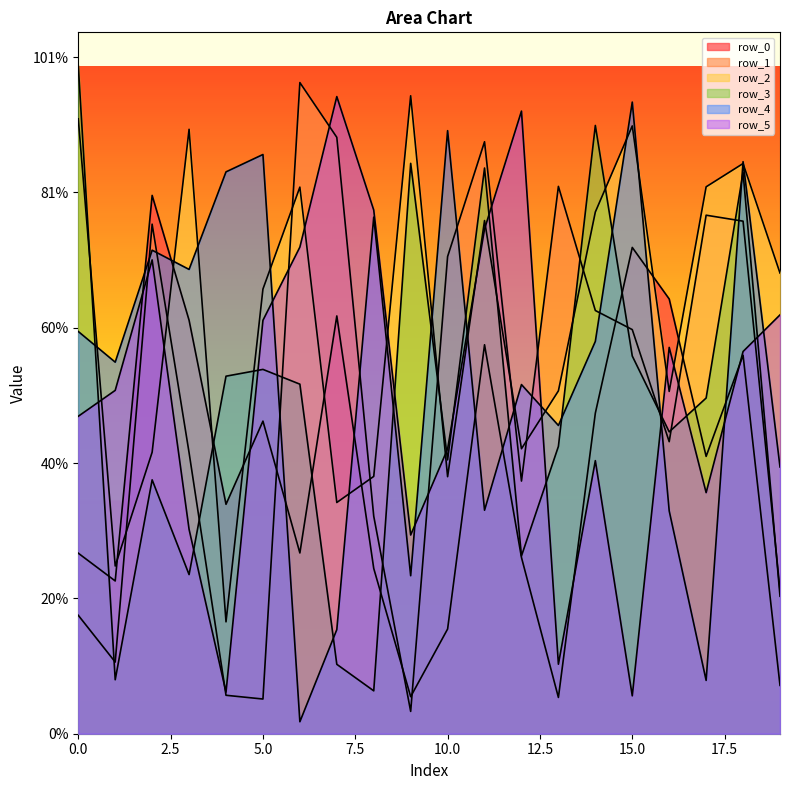

How many data points in row_2 are above 680758?

9